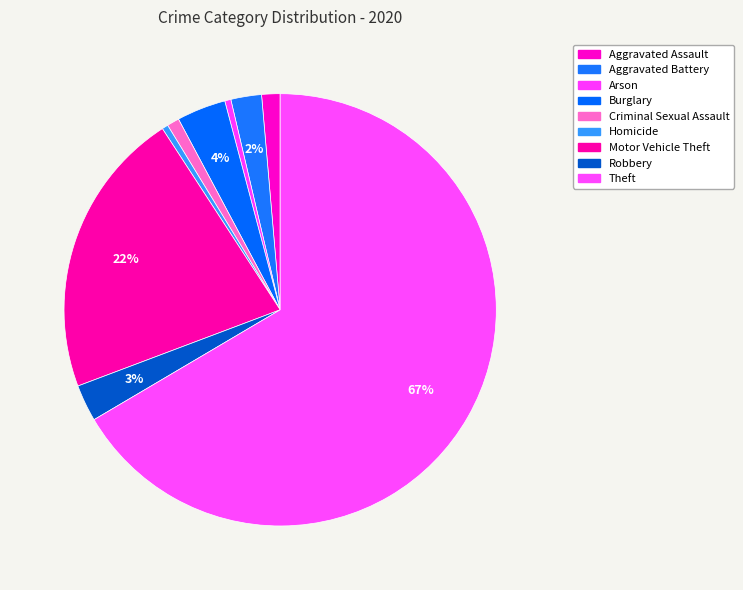

The Aggravated Battery slice represents 1% of the pie. True or false?

False